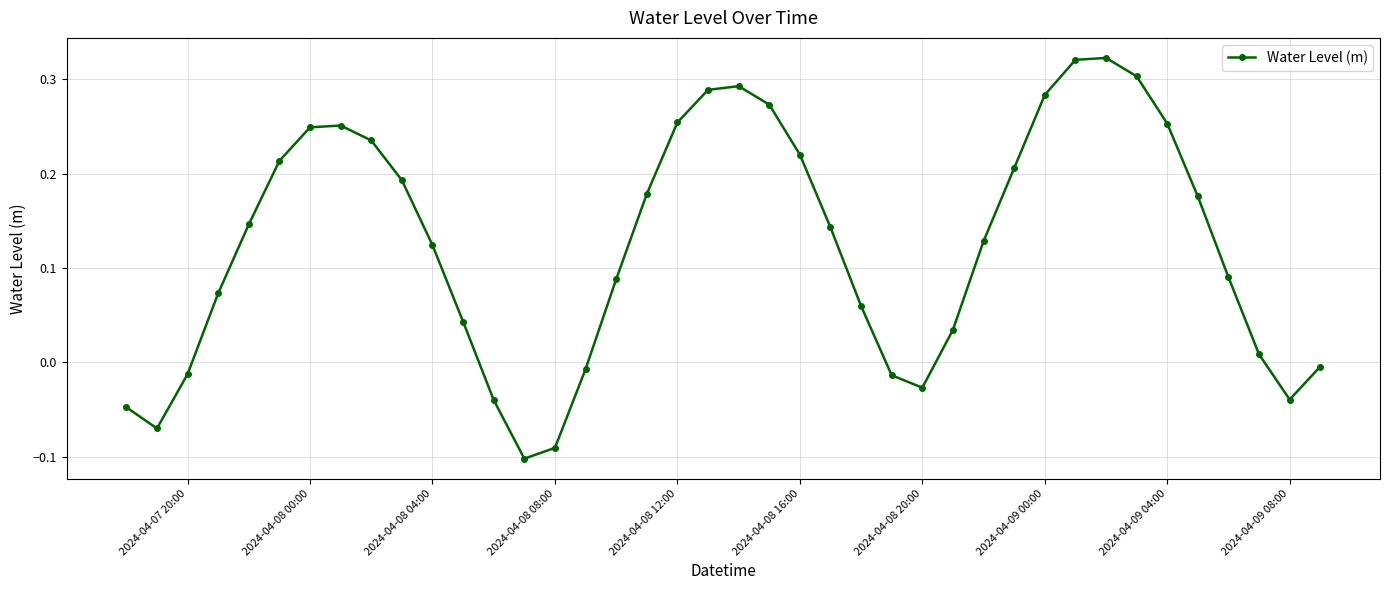

How many interior local valleys (lower than both neighbors) does the data have?

4